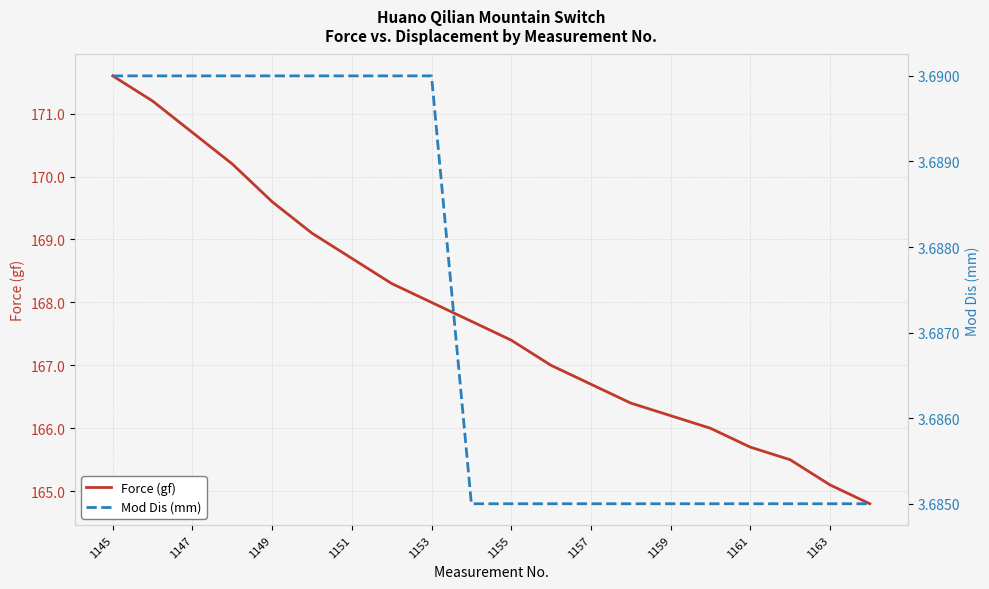

True or false: Force (gf) has a value of 171.6 at 1145.

True